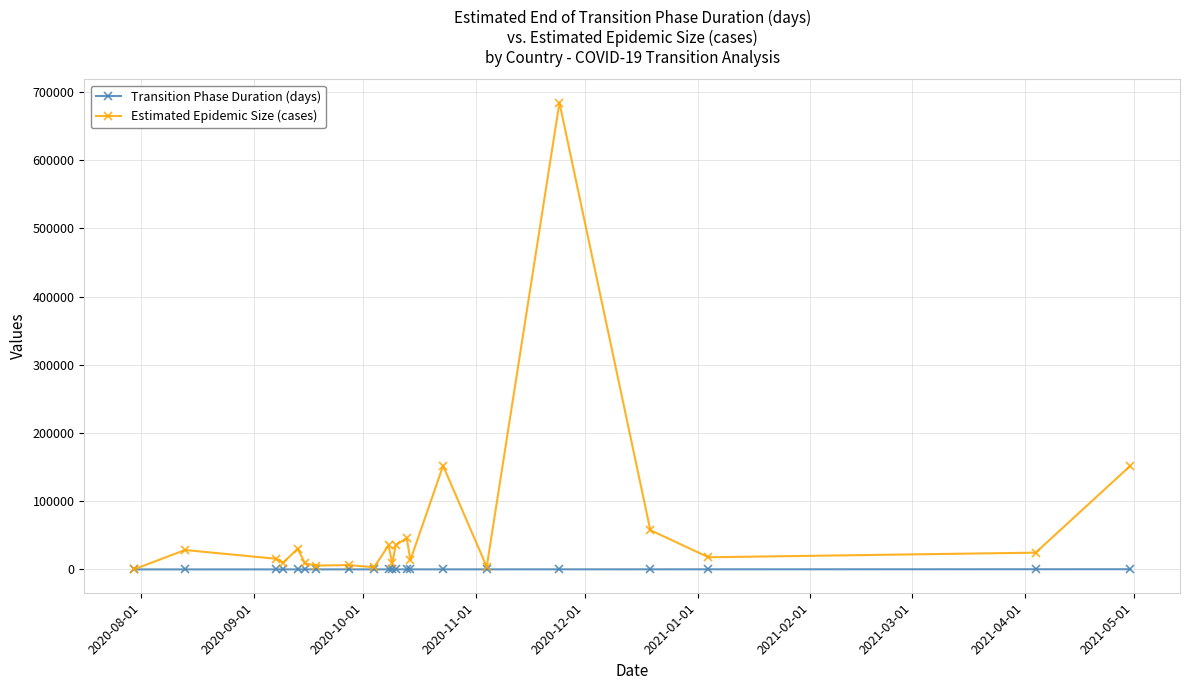

How many values in the Transition Phase Duration (days) series are below 83?

10